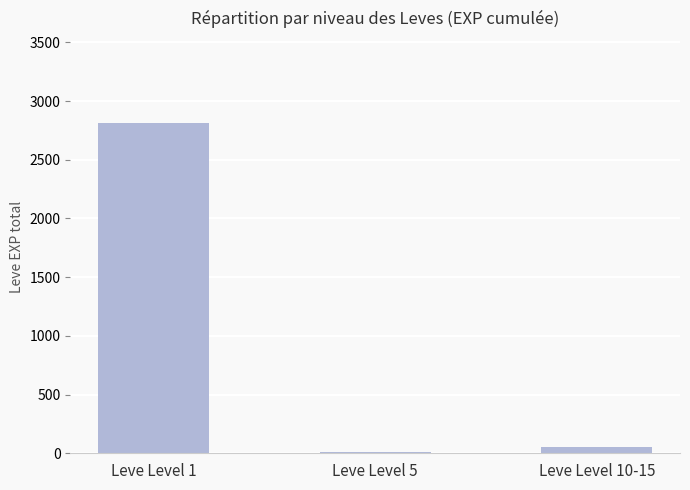

Rank the categories by value from highest to lowest.

Leve Level 1, Leve Level 10-15, Leve Level 5